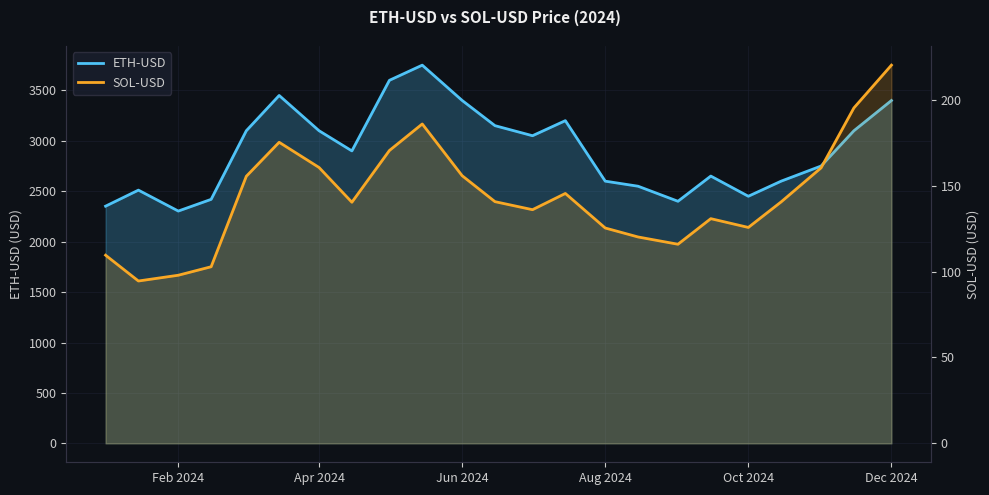

True or false: ETH-USD and SOL-USD intersect in this chart.

False